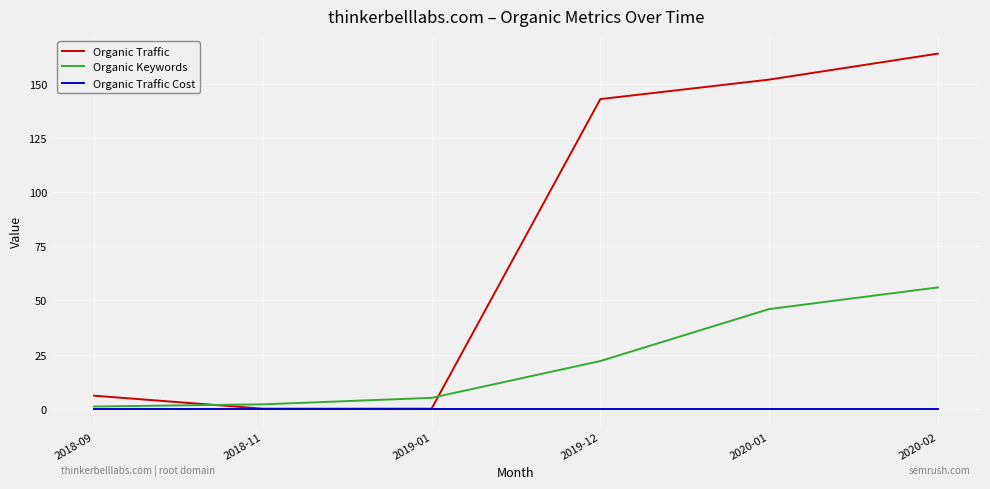

What is the average value of the Organic Keywords series?

22